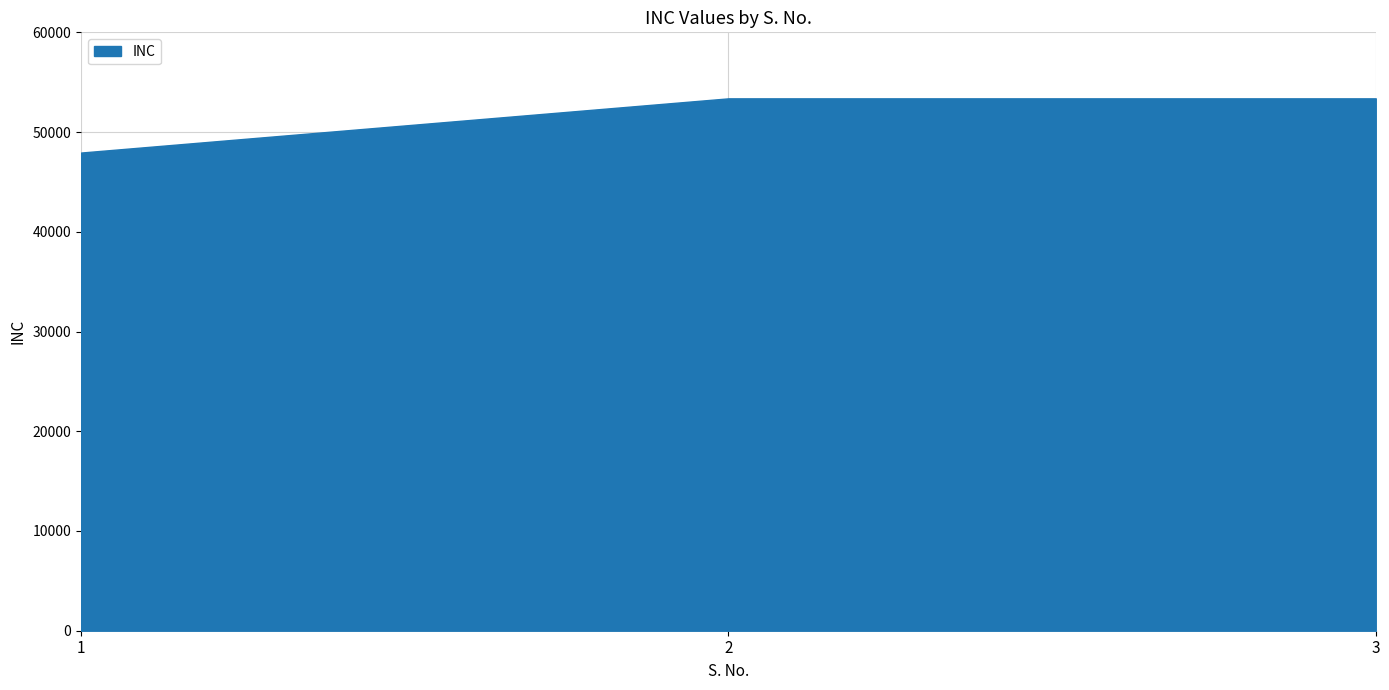

What is the smallest value displayed?

47946